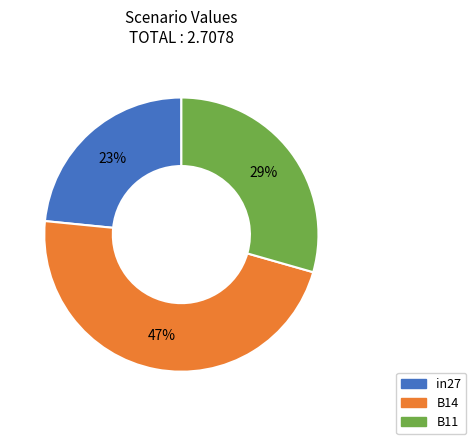

Which category has the smallest portion of the pie?

in27